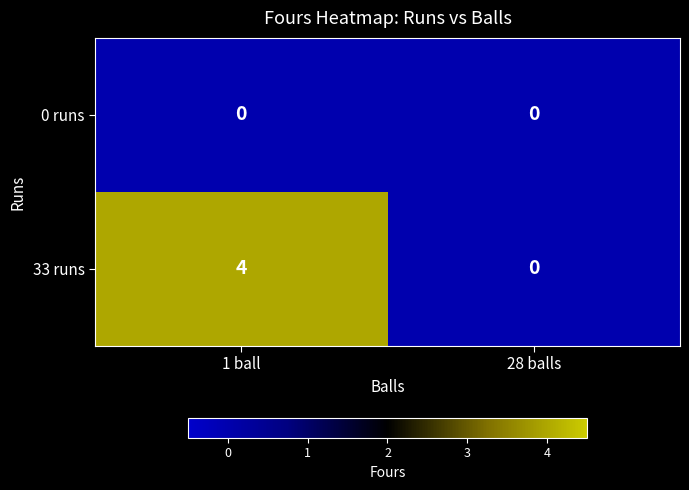

Reading left to right, what are all the values shown in this chart?

0 runs: 1 ball=0	28 balls=0
33 runs: 1 ball=4	28 balls=0